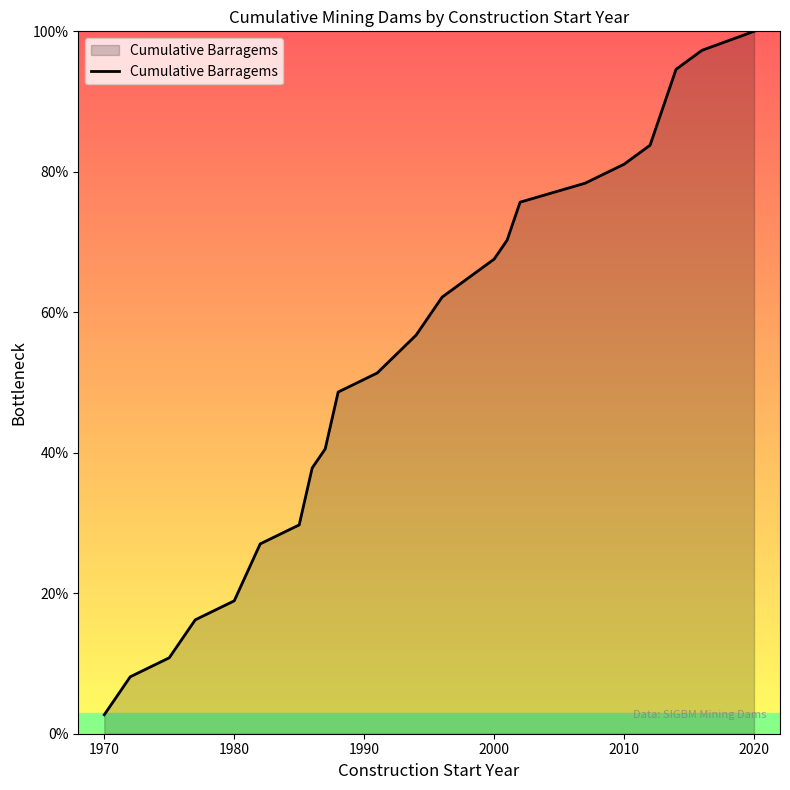

Does the chart display data point markers on the line(s)?

No